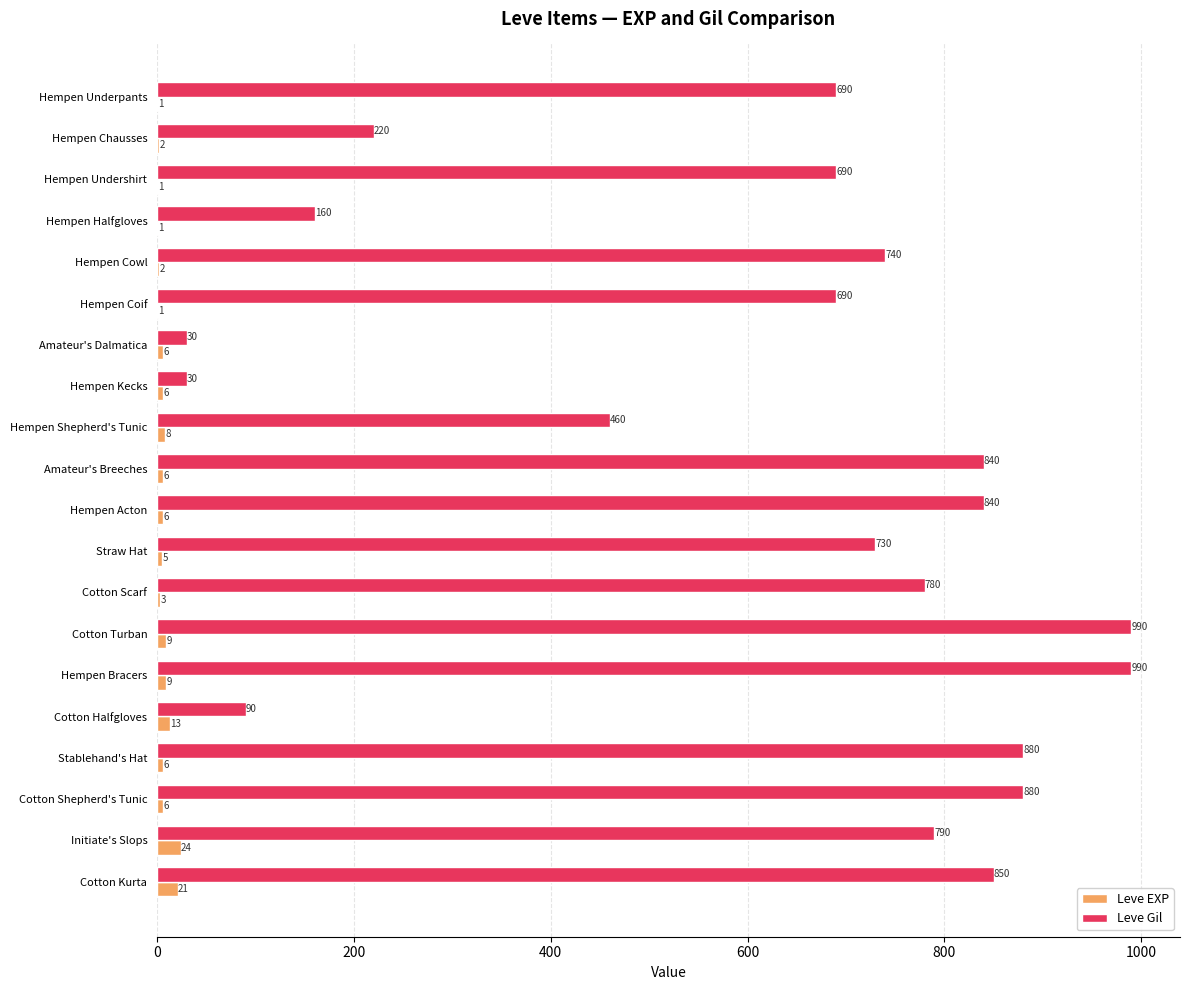

What is the sum of all Leve Gil values?

12370